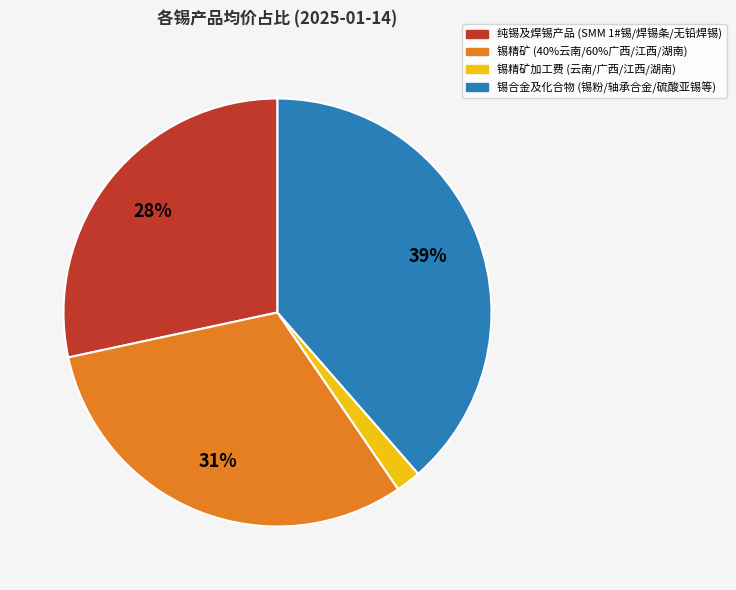

Combined, do 锡精矿加工费 (云南/广西/江西/湖南) and 锡精矿 (40%云南/60%广西/江西/湖南) account for over 50%?

No